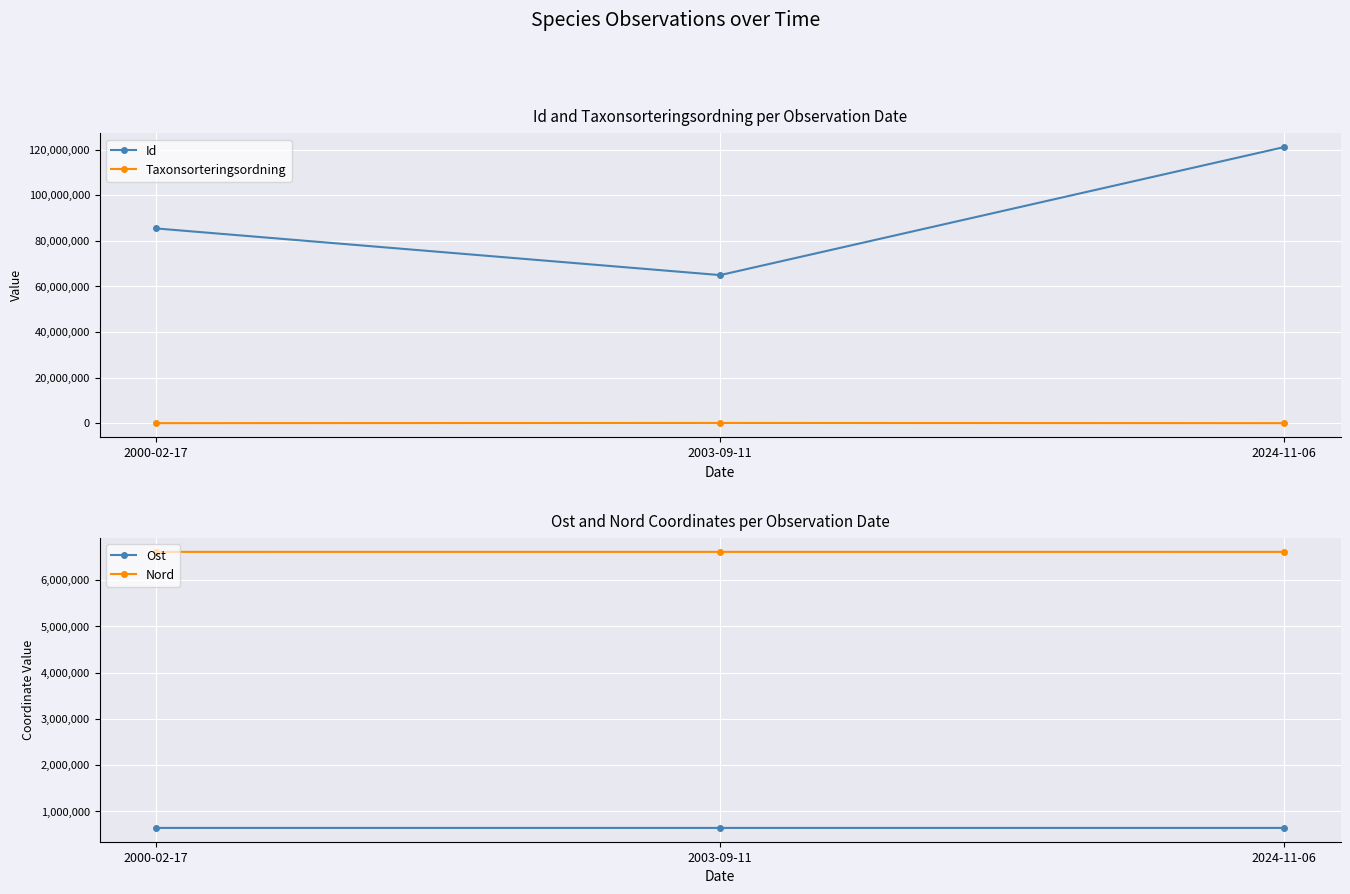

How many lines are shown in the chart?

4